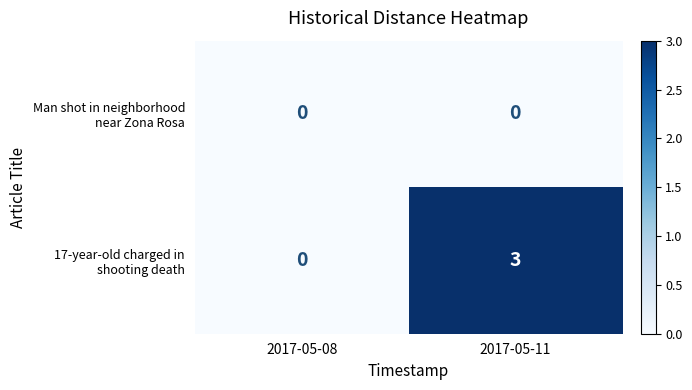

At which category is the sum across all series the highest?

2017-05-11